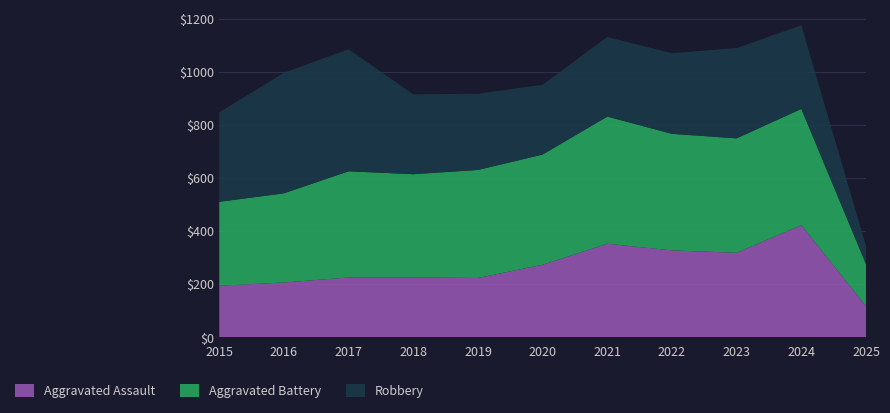

Reading left to right, list all the values displayed in this chart.

Aggravated Assault: 2015=194	2016=206	2017=225	2018=225	2019=223	2020=273	2021=352	2022=327	2023=318	2024=422	2025=117
Aggravated Battery: 2015=316	2016=336	2017=400	2018=389	2019=407	2020=415	2021=479	2022=439	2023=431	2024=438	2025=158
Robbery: 2015=337	2016=454	2017=460	2018=301	2019=287	2020=263	2021=300	2022=304	2023=340	2024=315	2025=68